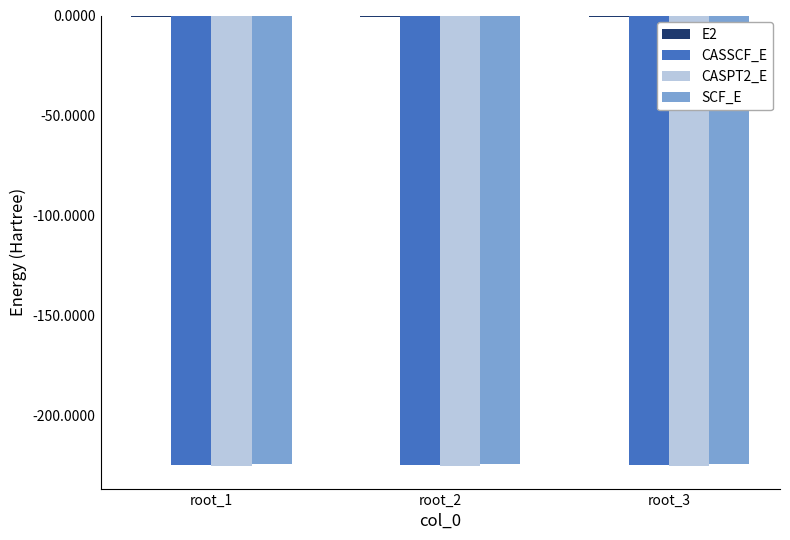

How many groups of bars are there?

3